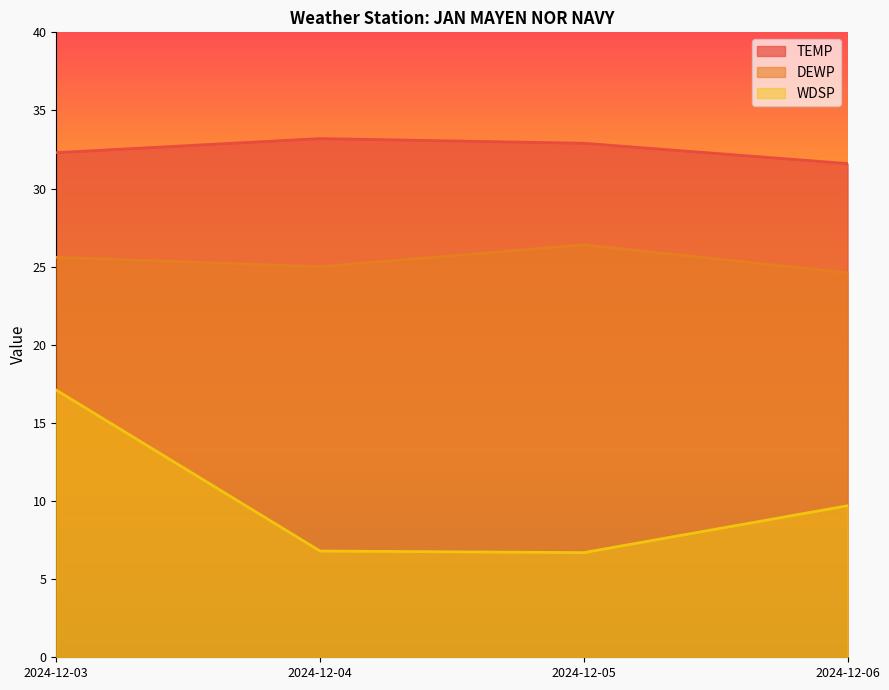

What are all the series names shown in the legend?

TEMP, DEWP, WDSP